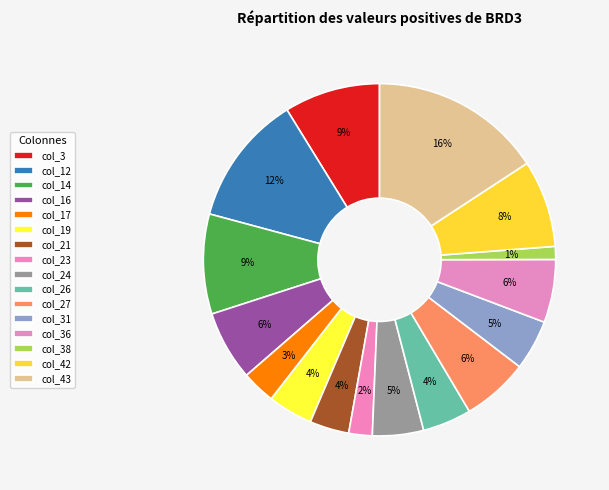

Count the number of slices in the pie.

16